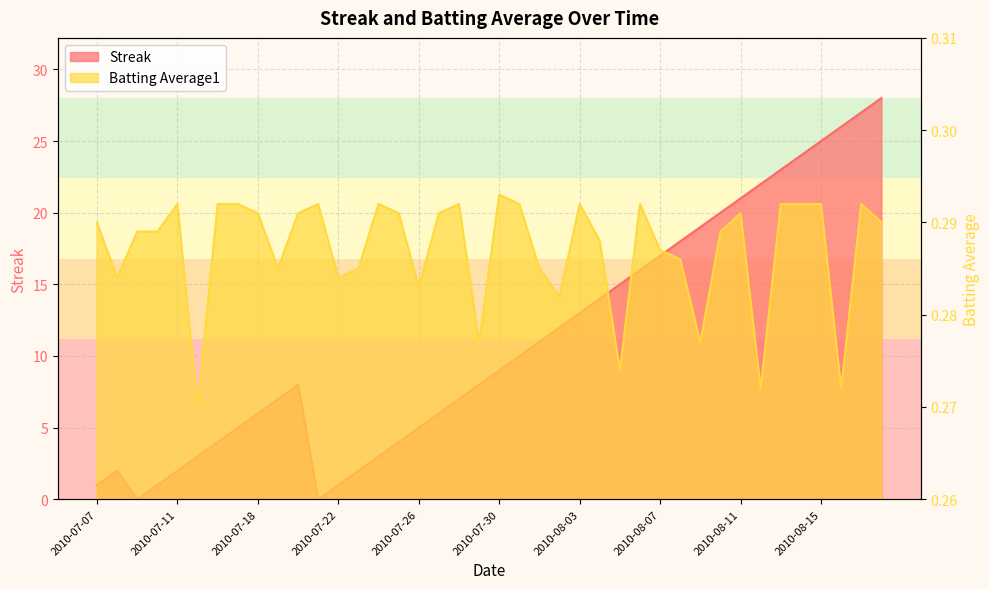

What is the label of the 15th point from the left?

2010-07-24